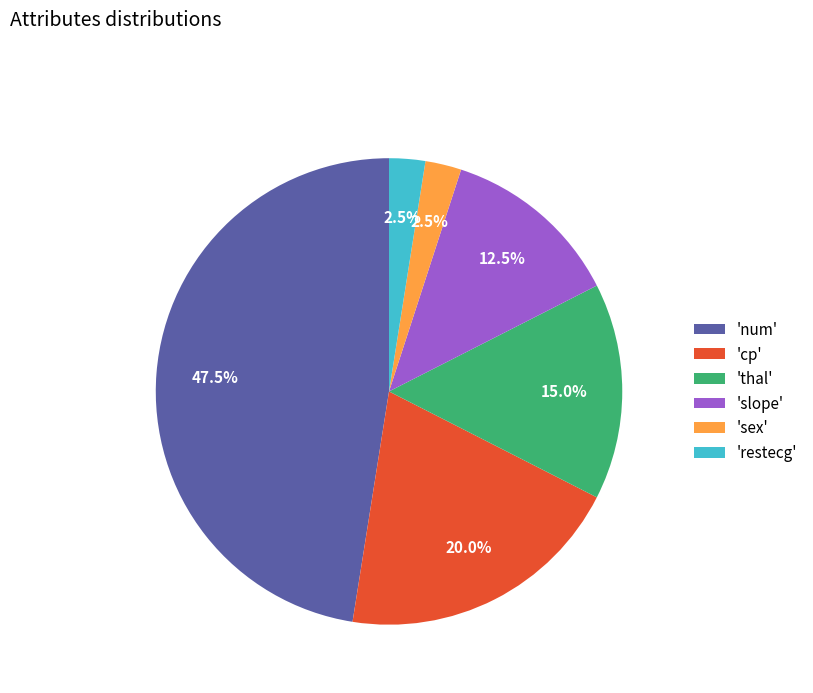

What portion of the pie excludes 'thal'?

85.0%